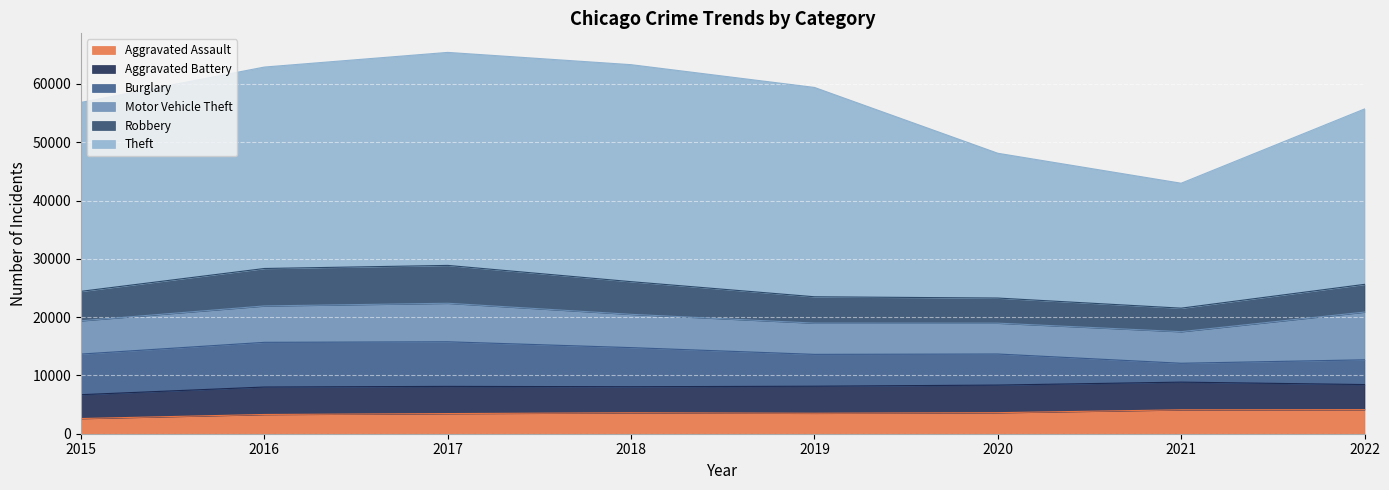

How many distinct data groups are displayed?

6